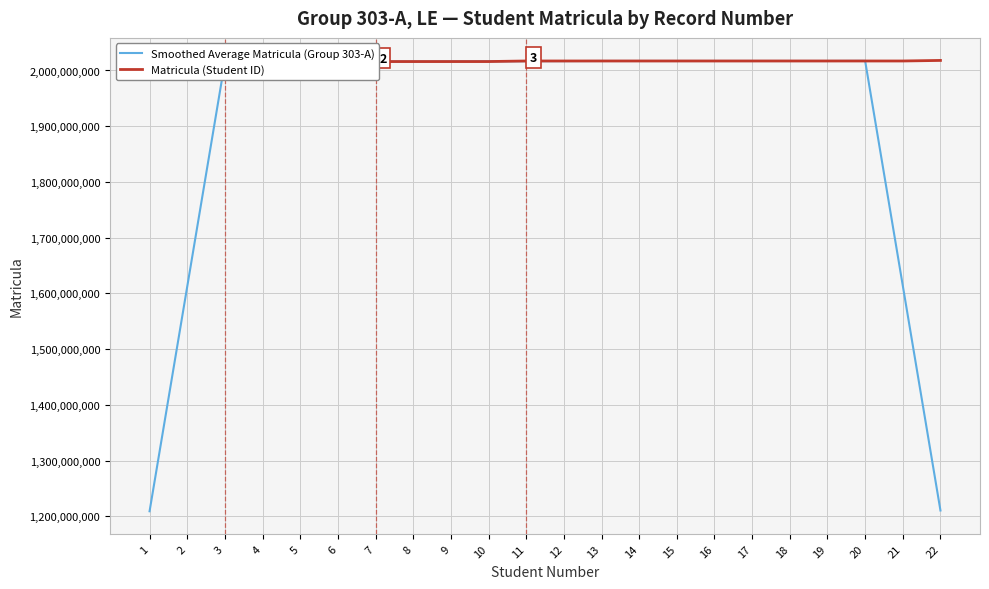

Is the value of Matricula (Student ID) at 3 greater than the value of Smoothed Average Matricula (Group 303-A) at 16?

No